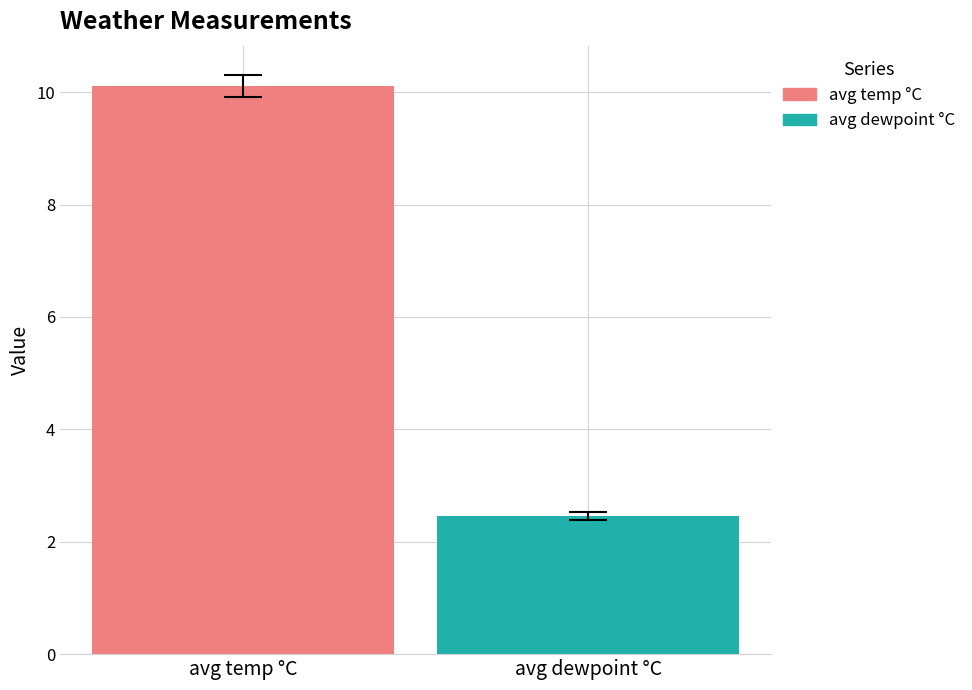

What is the minimum value shown in the chart?

2.5